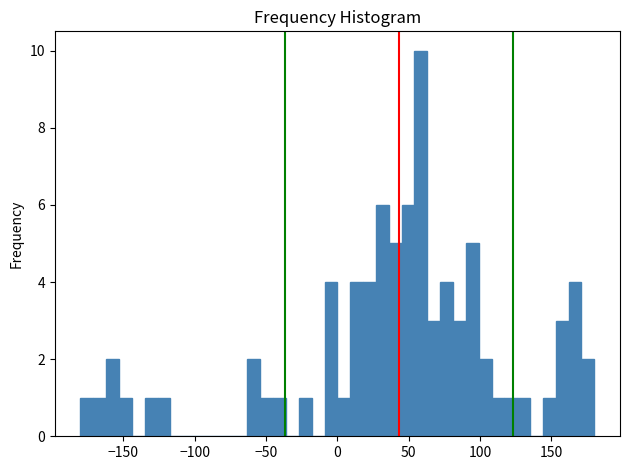

Read against the x-axis, roughly where is the centre of the tallest bar?

60